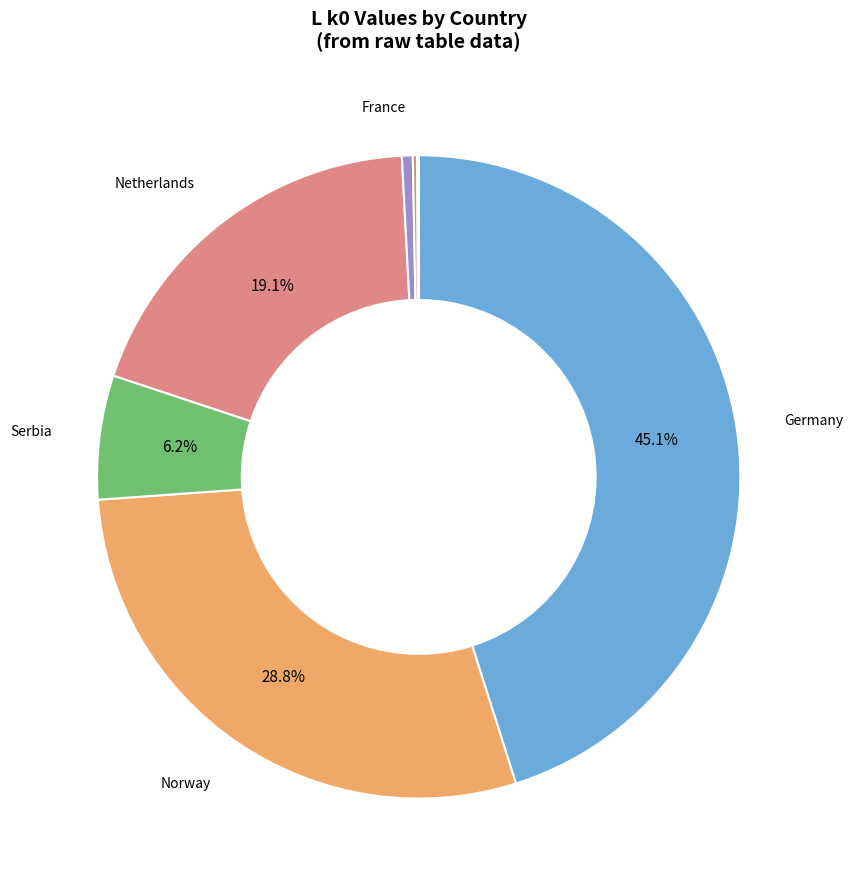

Which slice is the largest?

Germany